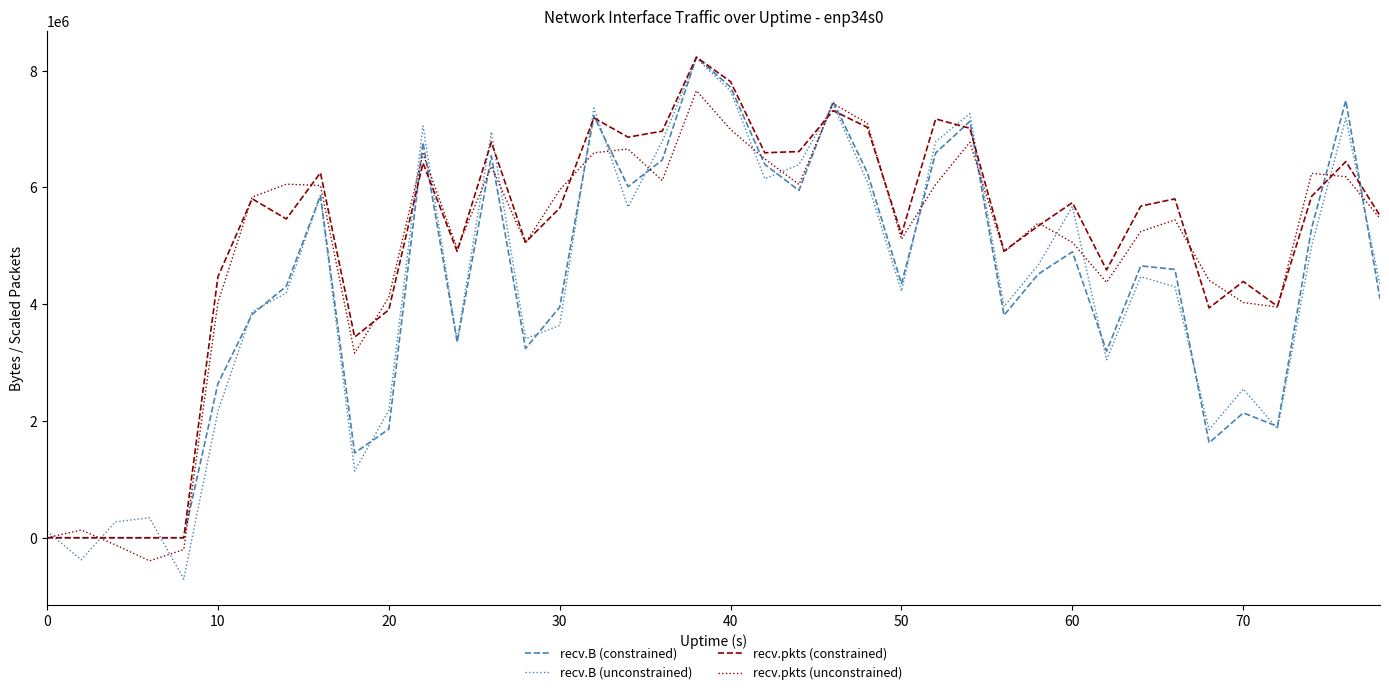

What is the minimum value for recv.B (unconstrained)?

-707428.0